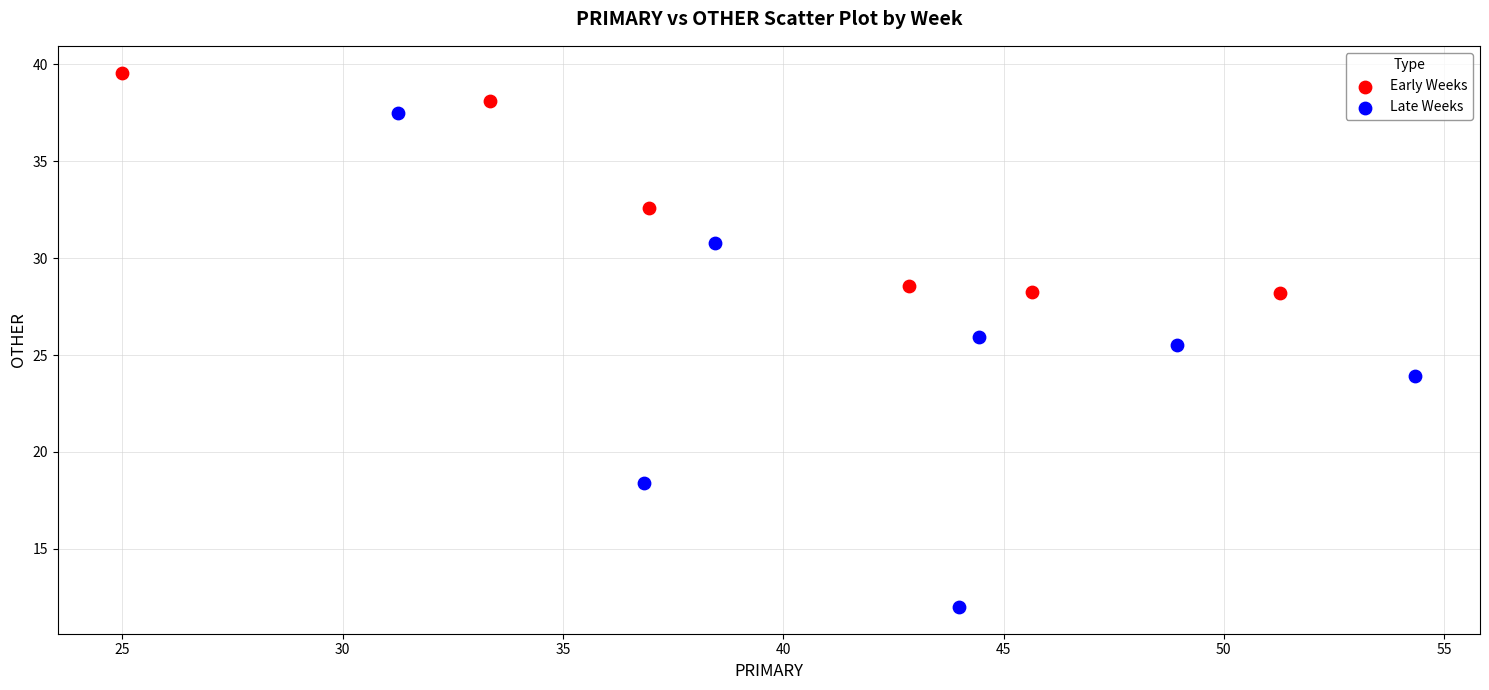

Which series has the widest spread of Y values?

Late Weeks